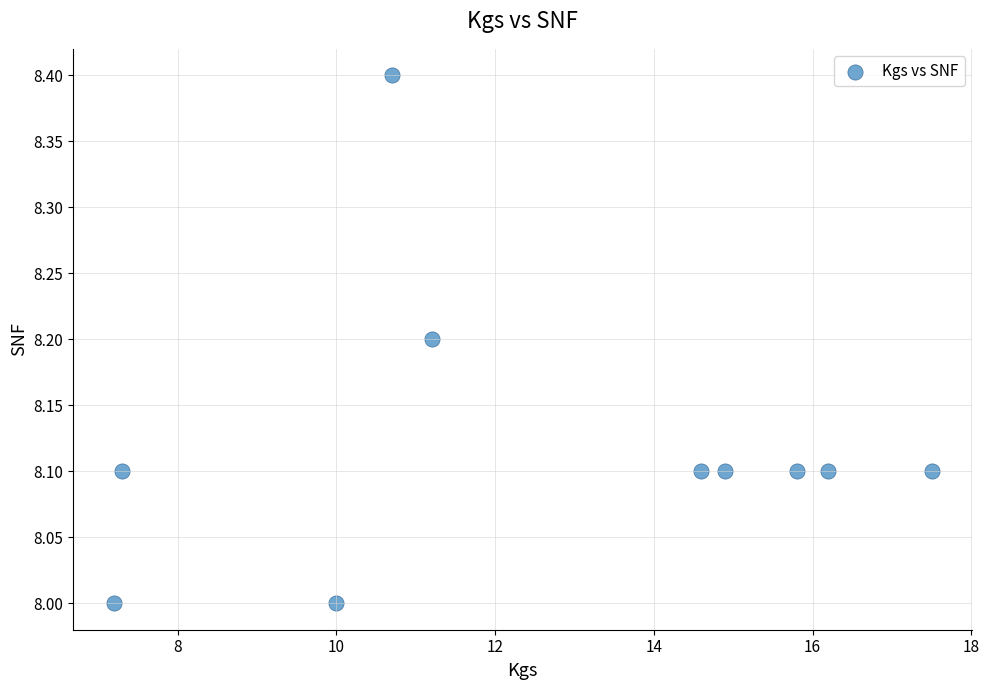

What is the average X value?

12.5